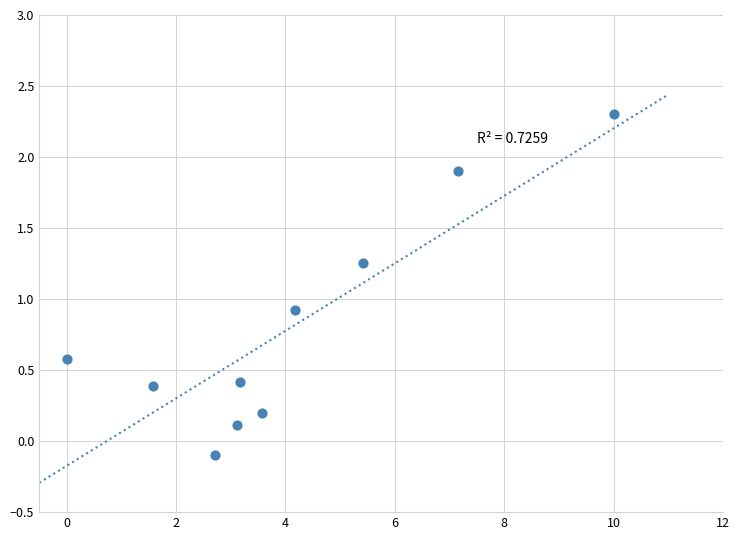

What Y value in the scatter plot is closest to 1?

0.9